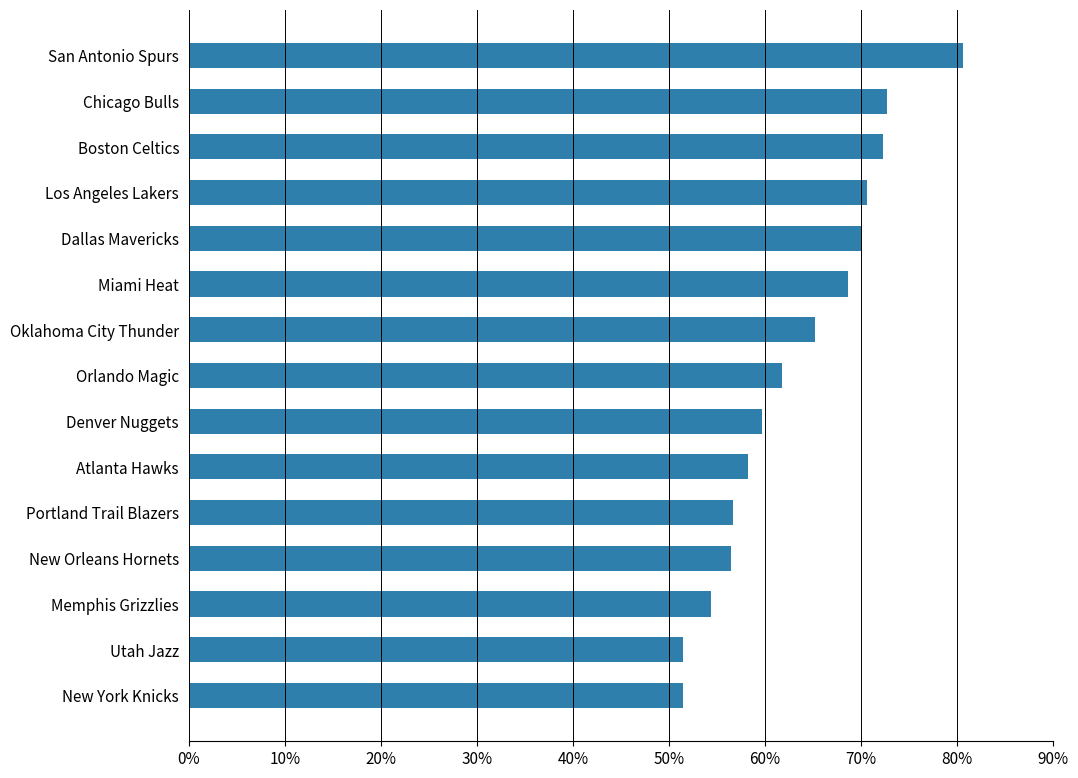

Does the chart contain any negative values?

No